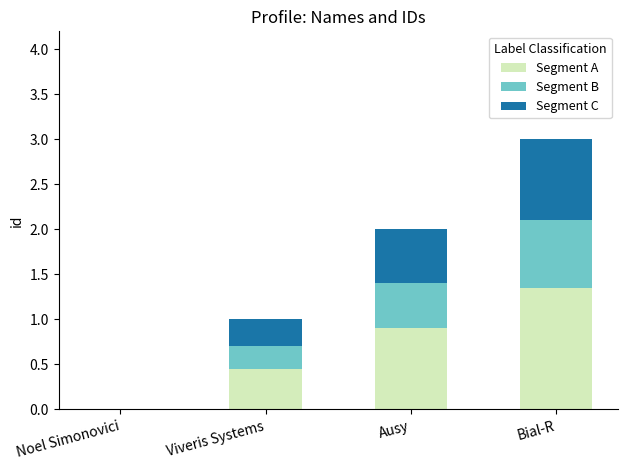

At which category is the sum across all series the highest?

Bial-R